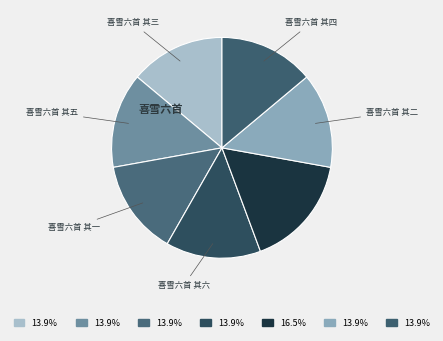

Count the number of slices in the pie.

7